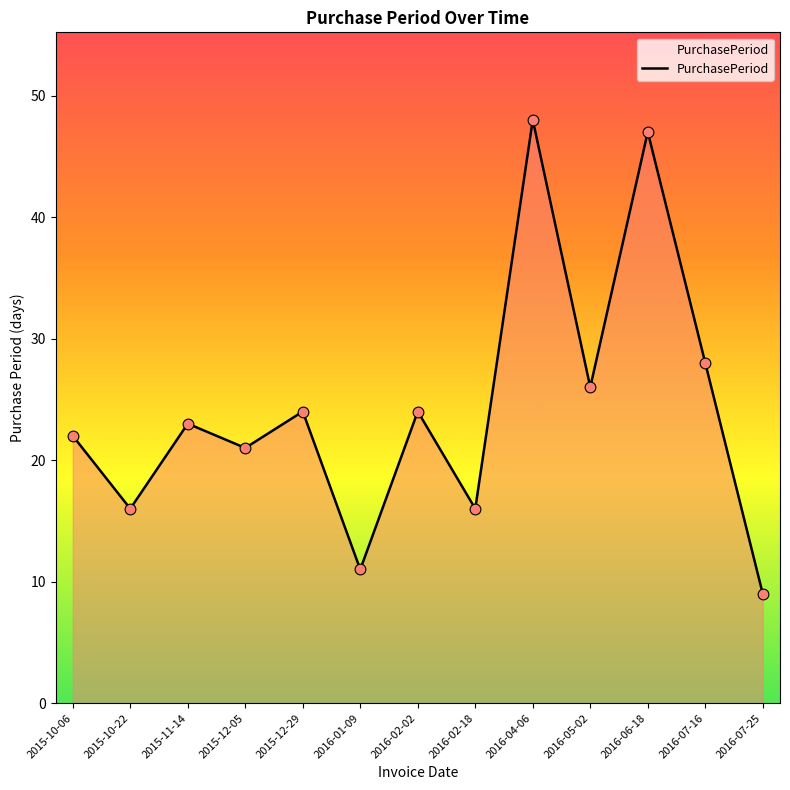

What is the change in value from 2016-01-09 to 2016-04-06?

+37